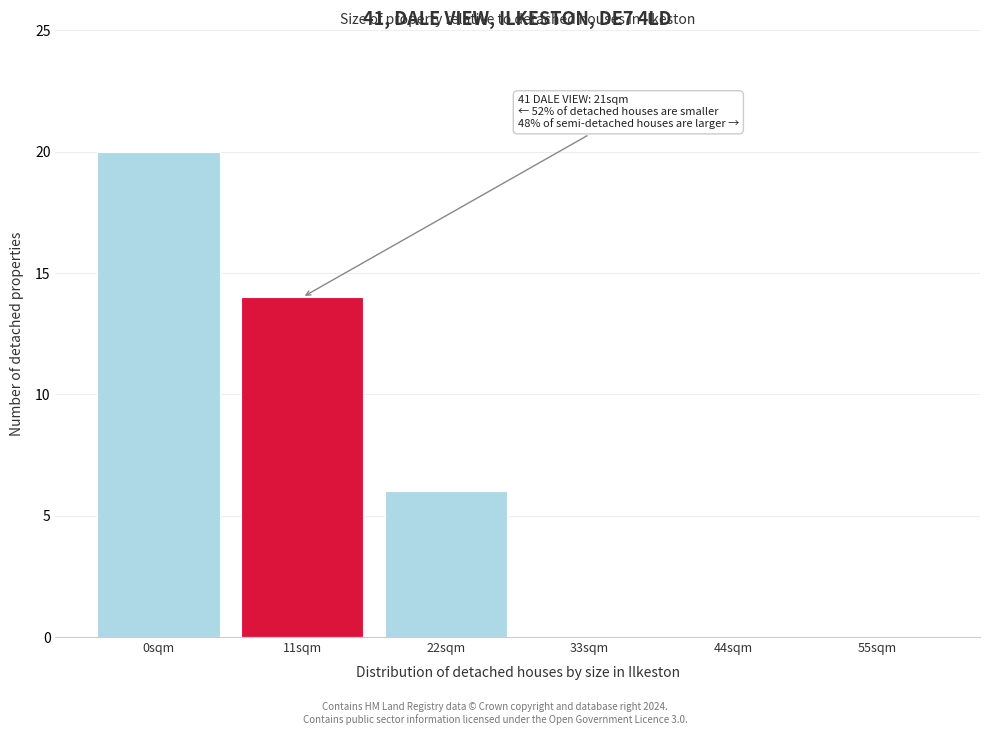

Reading left to right, list all the values displayed in this chart.

0sqm=20	11sqm=14	22sqm=6	33sqm=0	44sqm=0	55sqm=0